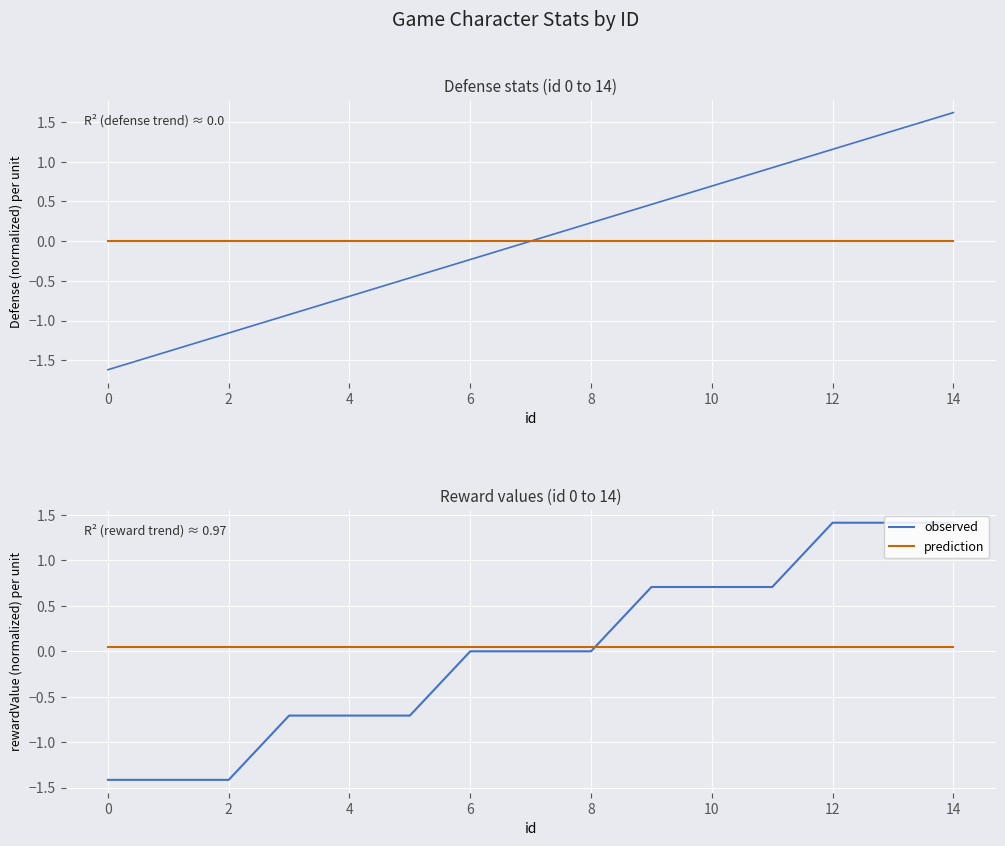

At which category is the sum across all series the highest?

12